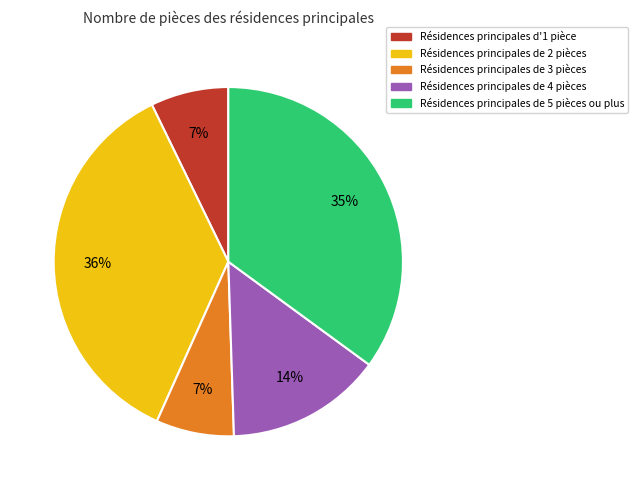

Is there any slice that represents more than half of the pie?

No